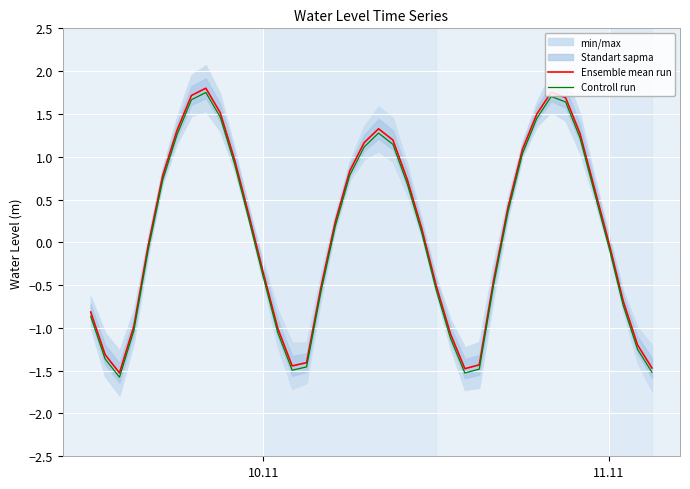

How many values in Controll run are above zero?

21